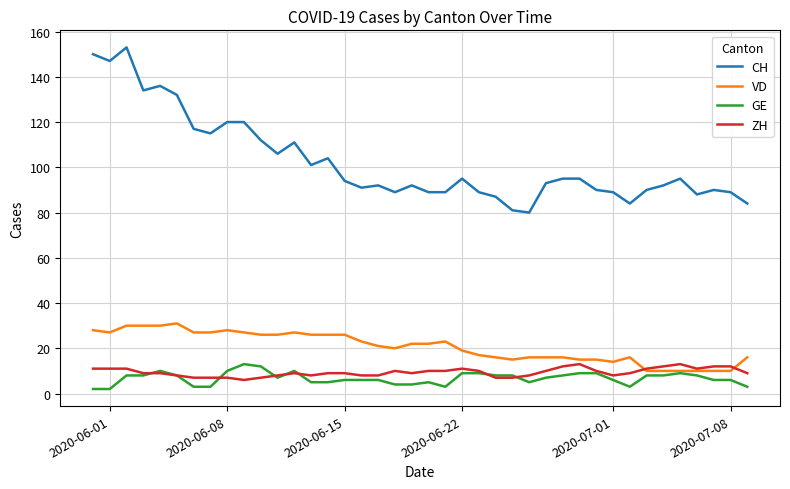

What is the minimum value for VD?

10